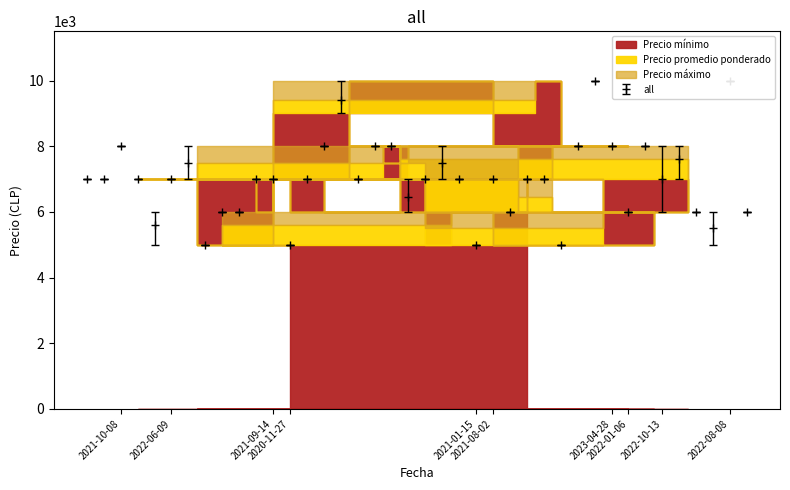

At which label does Precio maximo first exceed 7000?

2021-10-08